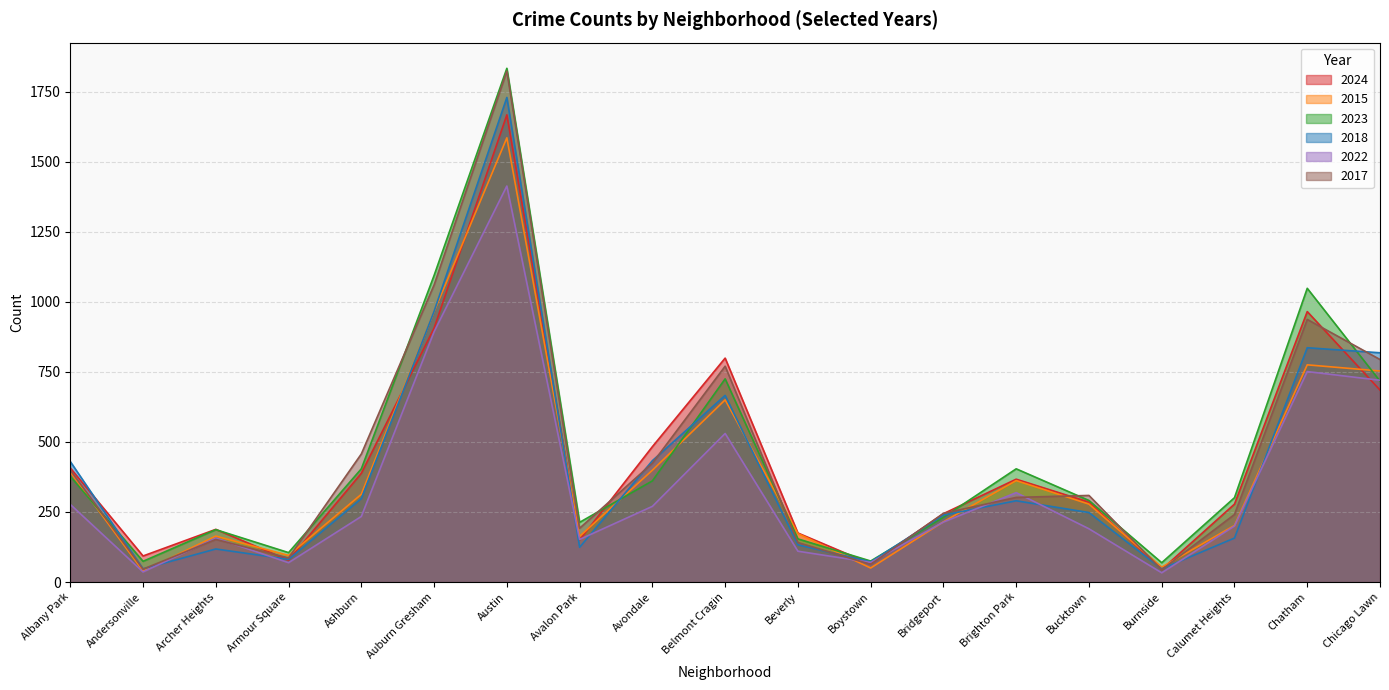

What is the value of the 2018 point at the 6th from the left?

966